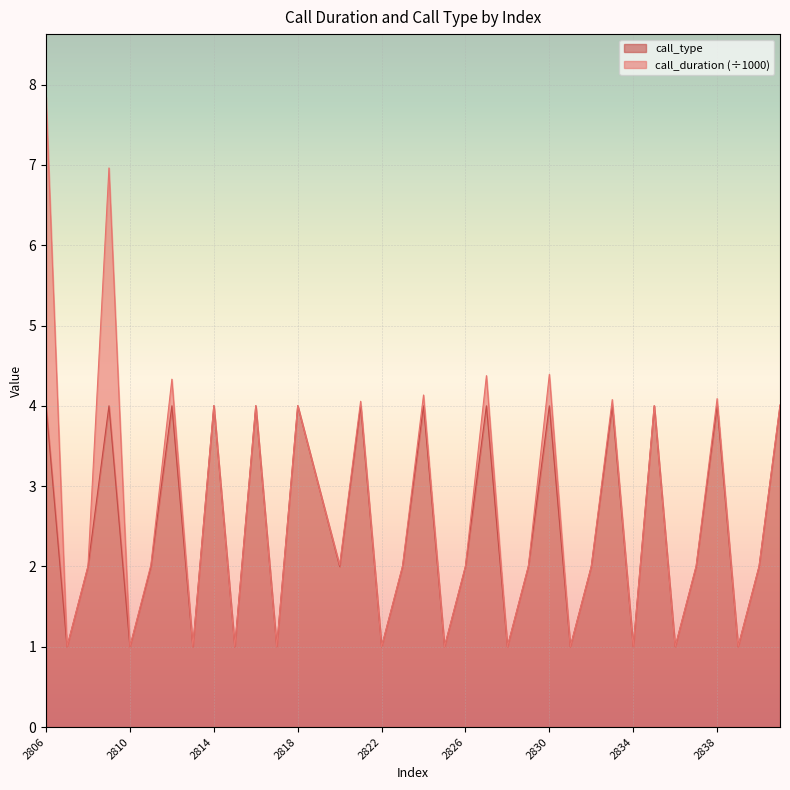

What is the difference between the values at 2841 and 2825?

3